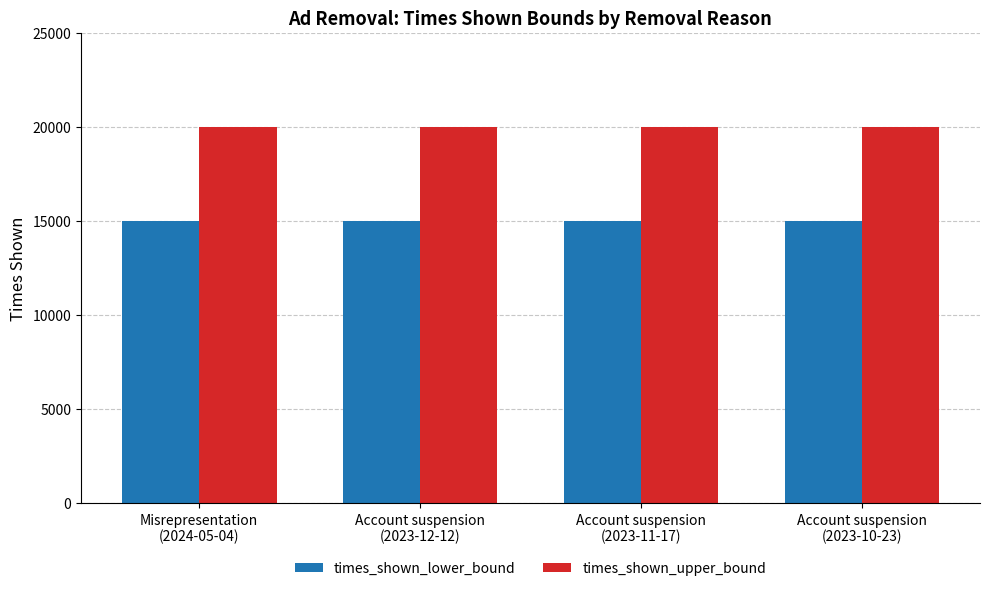

Reading right to left, transcribe all the data shown in this chart.

times_shown_lower_bound: Account suspension
(2023-10-23)=15000	Account suspension
(2023-11-17)=15000	Account suspension
(2023-12-12)=15000	Misrepresentation
(2024-05-04)=15000
times_shown_upper_bound: Account suspension
(2023-10-23)=20000	Account suspension
(2023-11-17)=20000	Account suspension
(2023-12-12)=20000	Misrepresentation
(2024-05-04)=20000